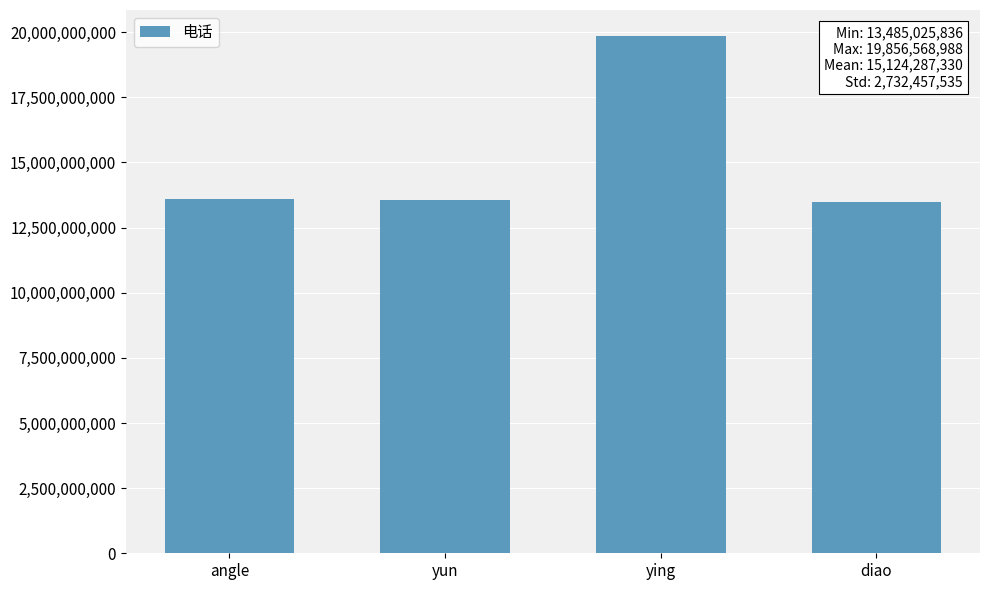

What position from the left is diao?

4